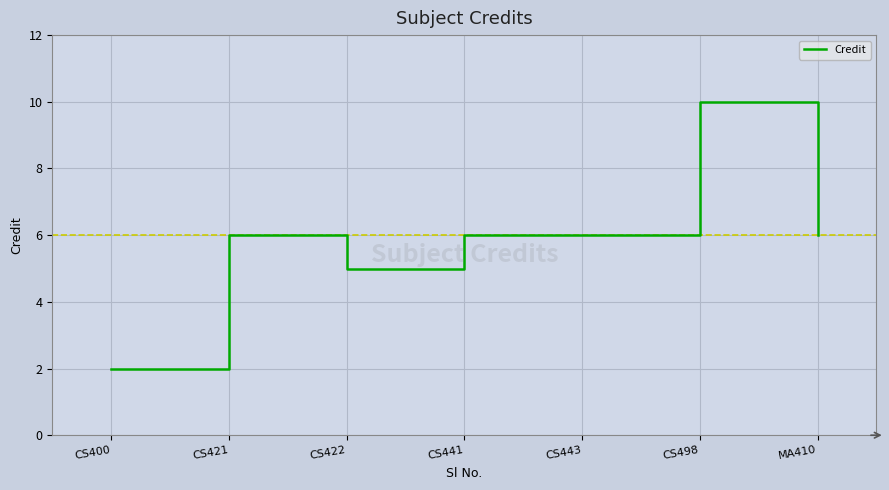

What position from the right is CS400?

7